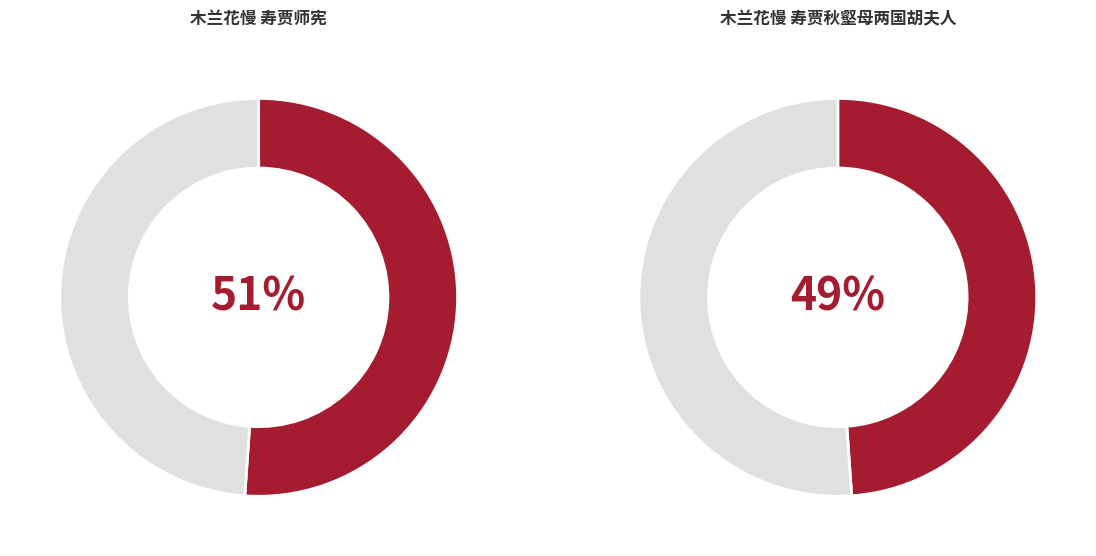

To the nearest percent, what percentage of the pie is 木兰花慢 寿贾秋壑母两国胡夫人?

49%